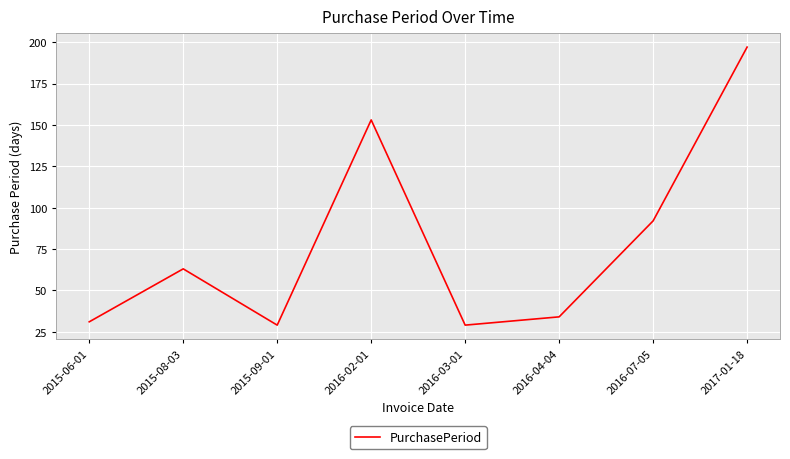

What is the difference between the maximum and minimum values?

168